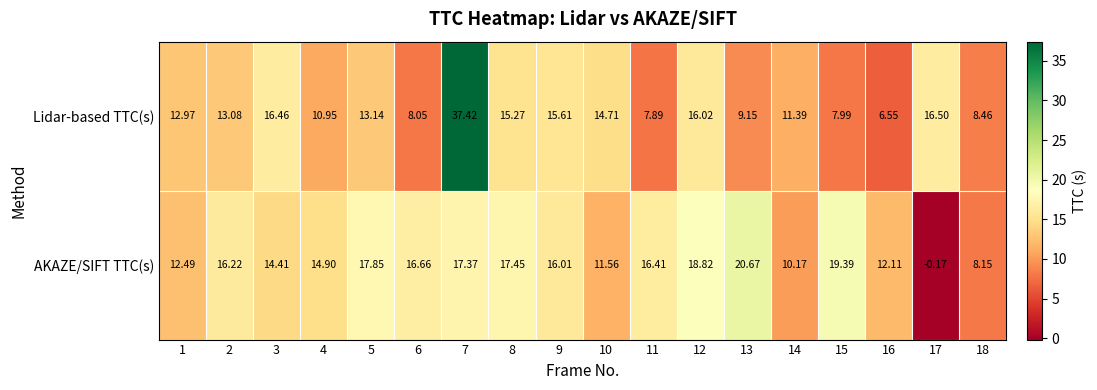

How many categories are shown in the chart?

18